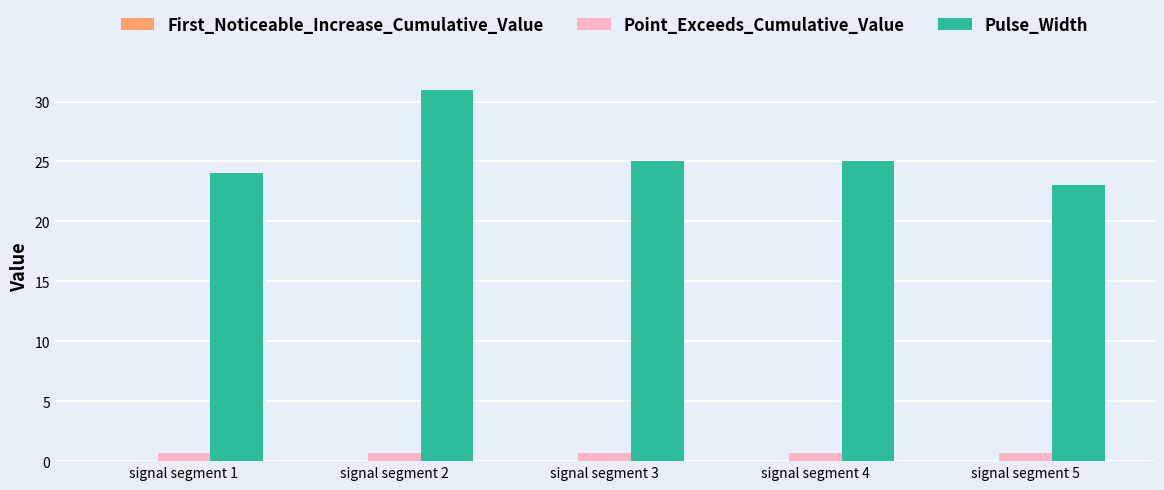

The Pulse_Width series shows 24.0 at signal segment 1. True or false?

True